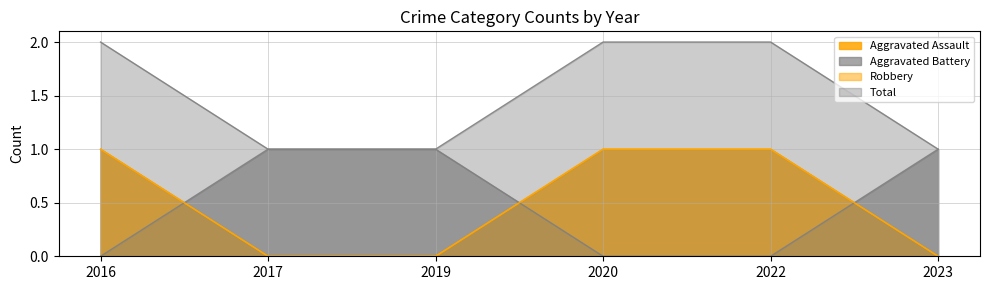

At which label is Aggravated Assault closest to 0?

2017